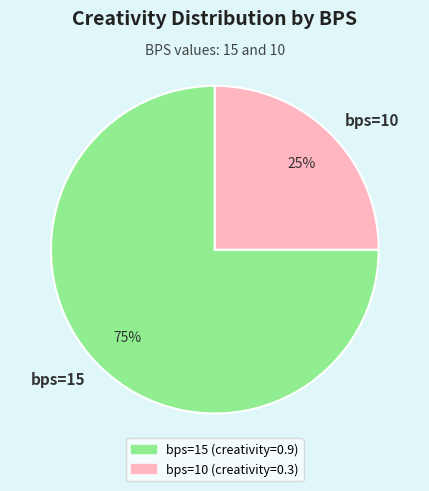

To the nearest percent, what is the combined percentage of bps=10 and bps=15?

100%